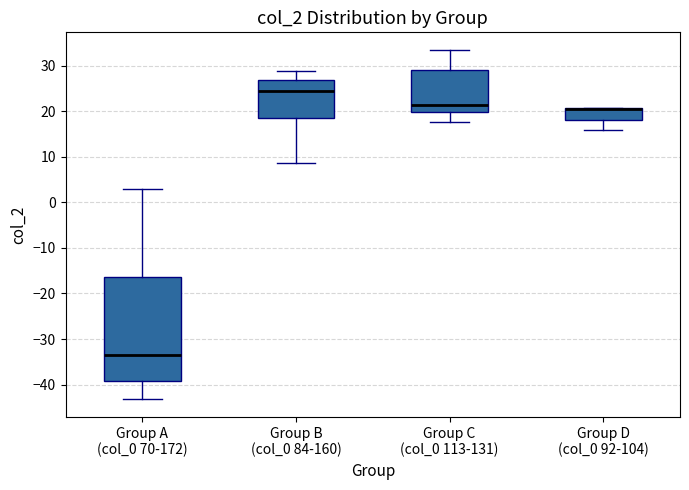

Where is the upper edge of the box for Group C (col_0 113-131) on the y-axis? The values are not printed on the chart, so give them approximately, as read against the axis.

29